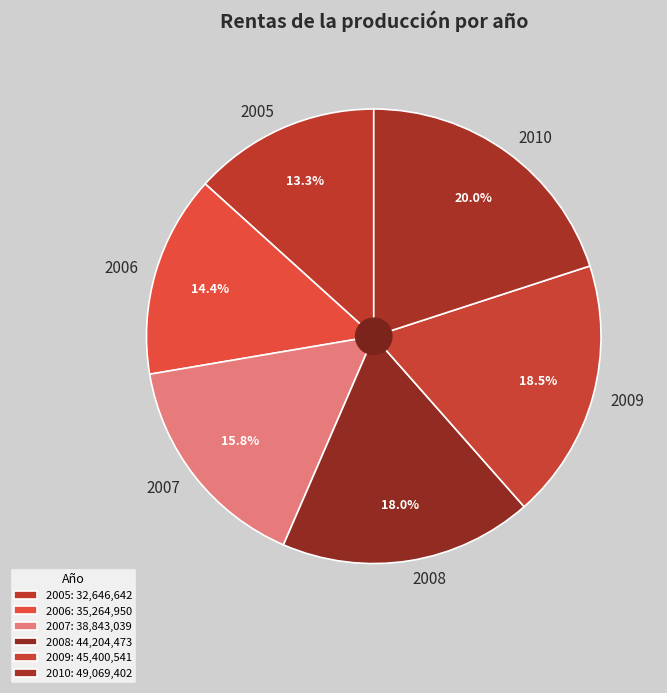

To the nearest percent, what is the average slice percentage?

17%